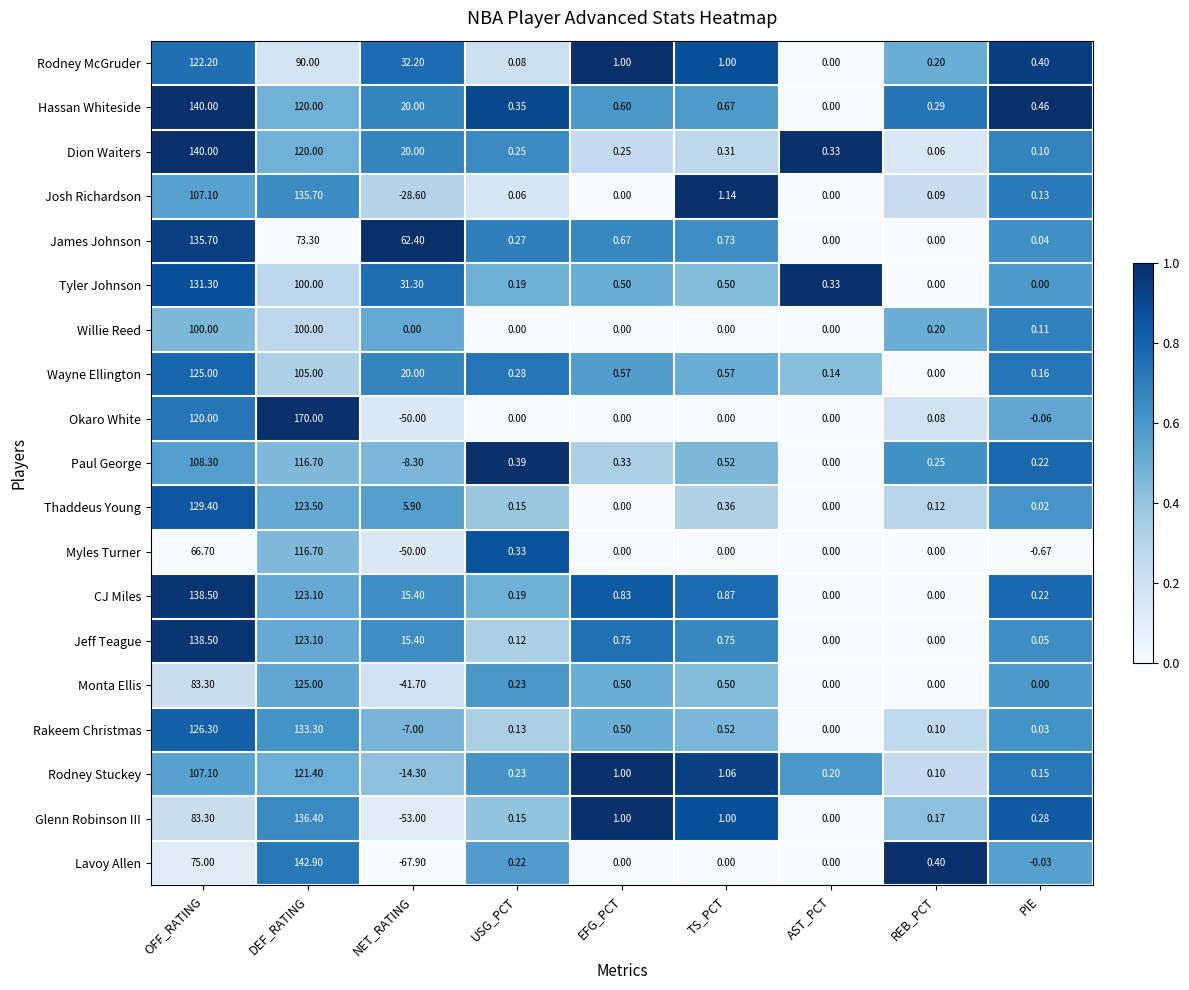

At which label does Thaddeus Young reach its peak?

OFF_RATING